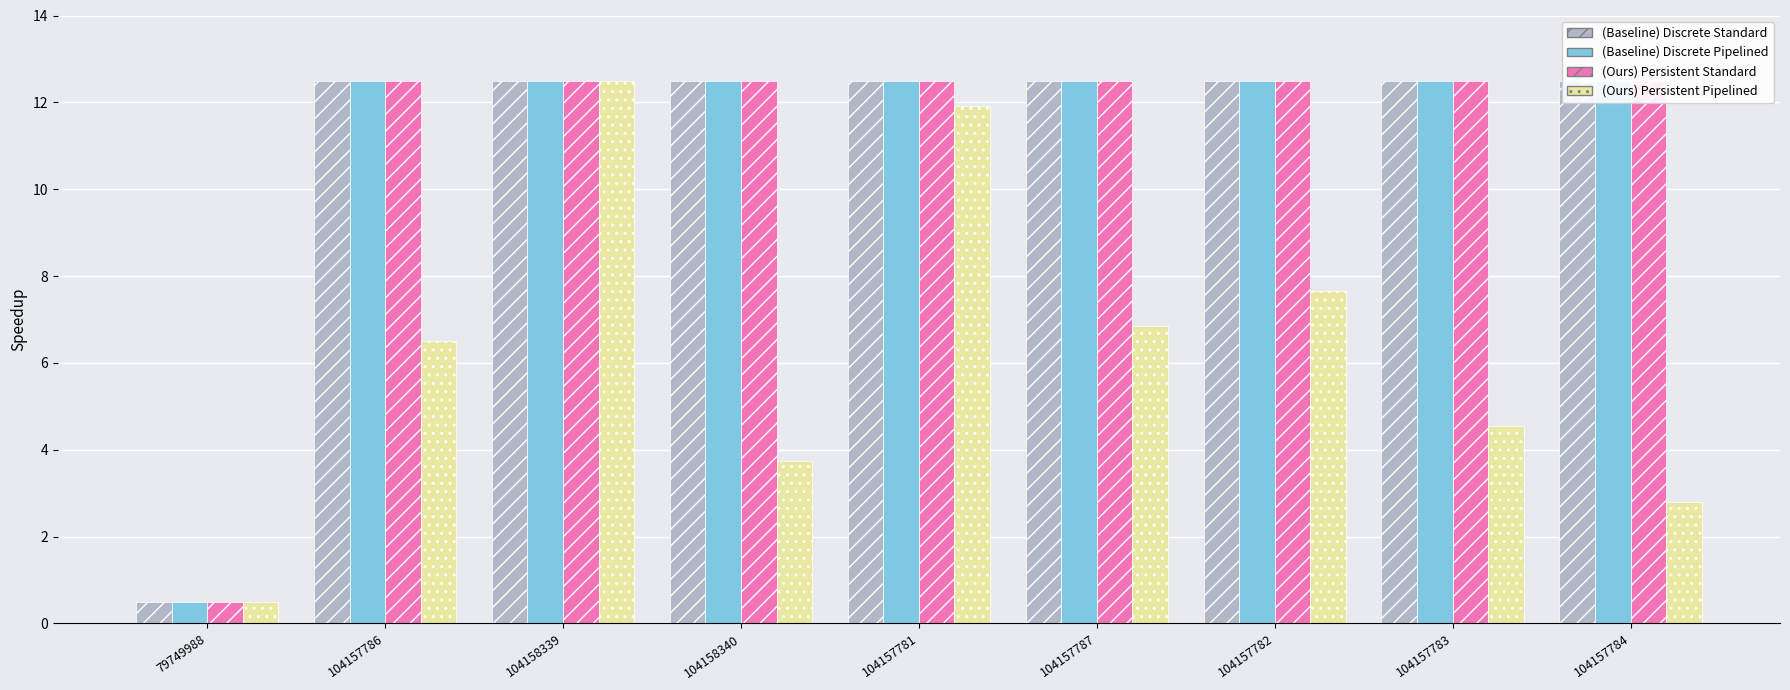

What is the highest value of the (Baseline) Discrete Standard series?

12.5